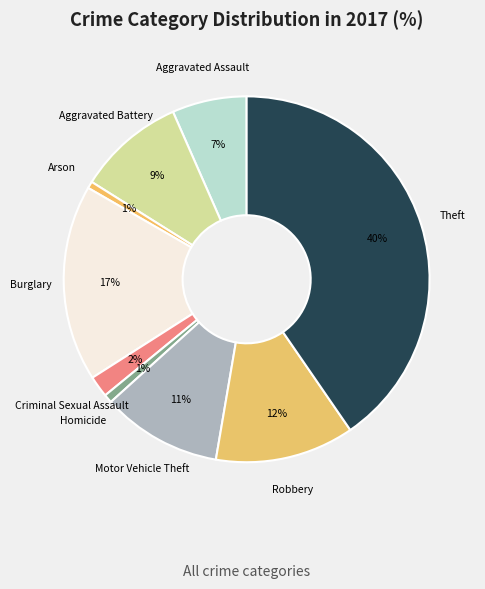

Is there a majority slice in this chart?

No